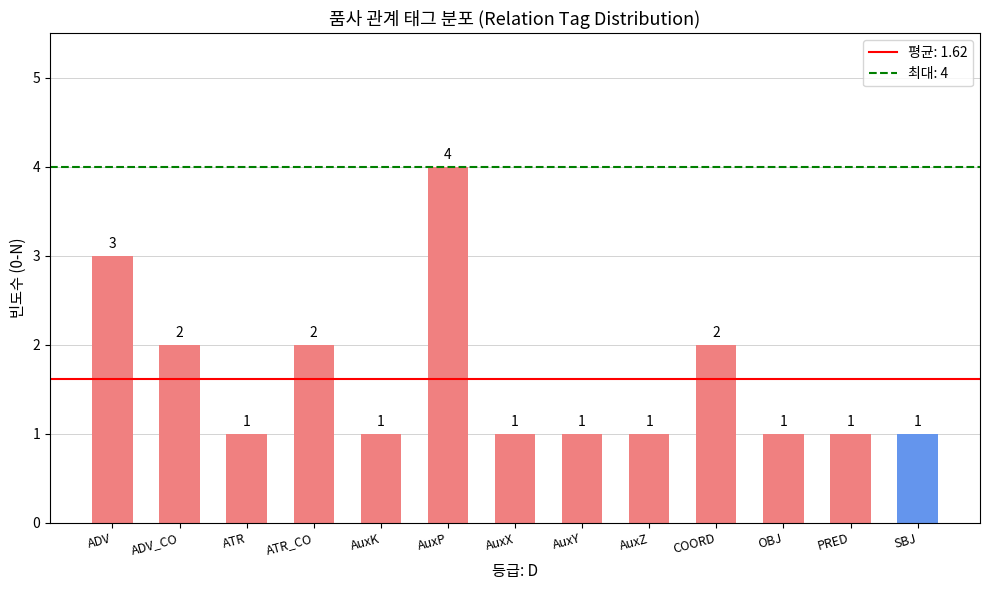

Count the values in the range 1 to 2.

11